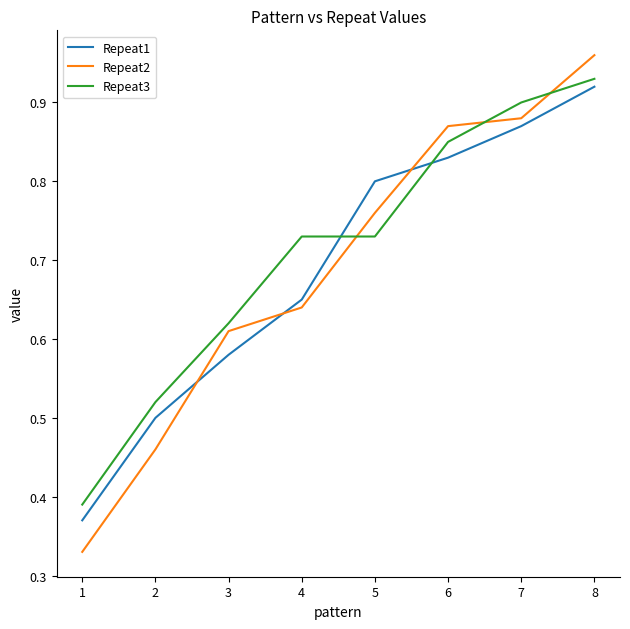

Which series has the largest total across all categories?

Repeat3